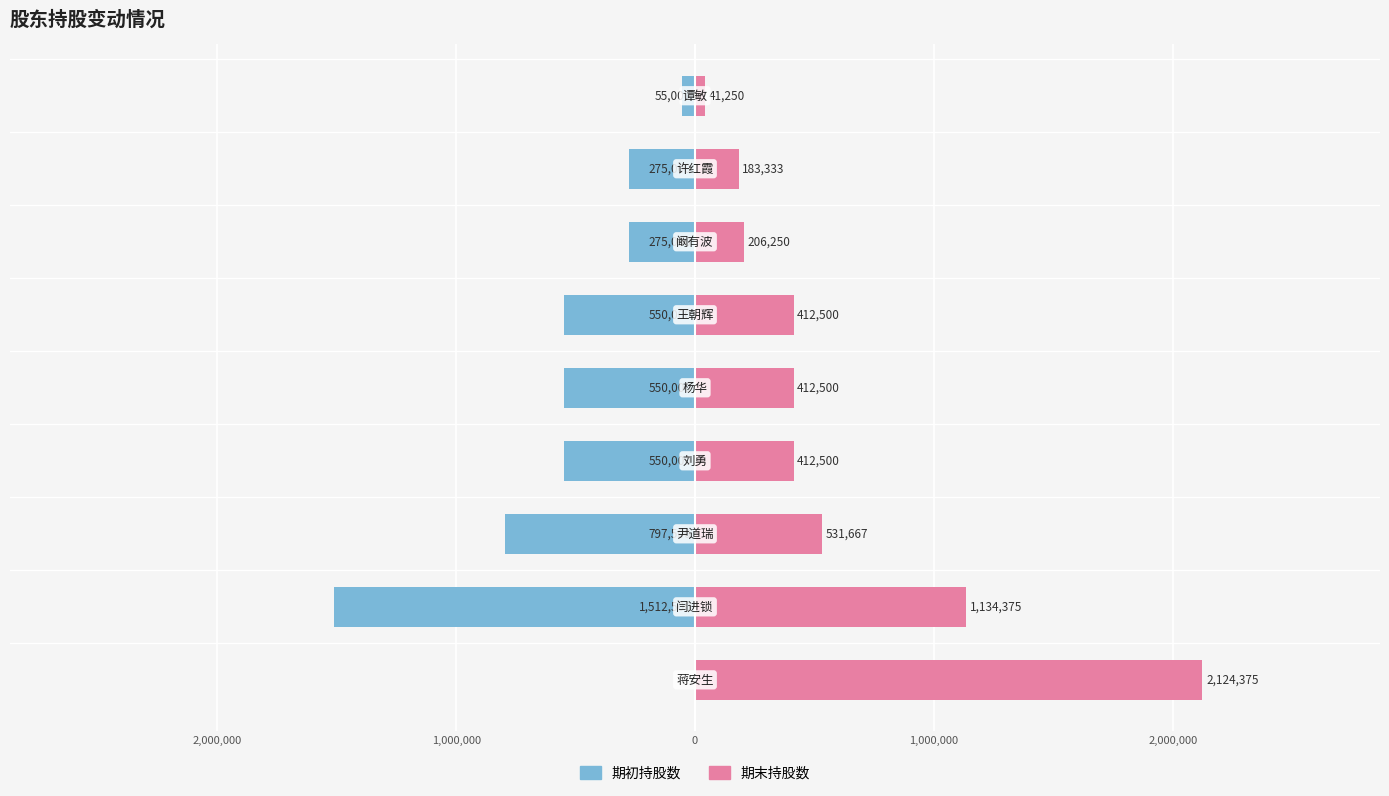

List the series in order of their overall mean, highest first.

期末持股数, 期初持股数